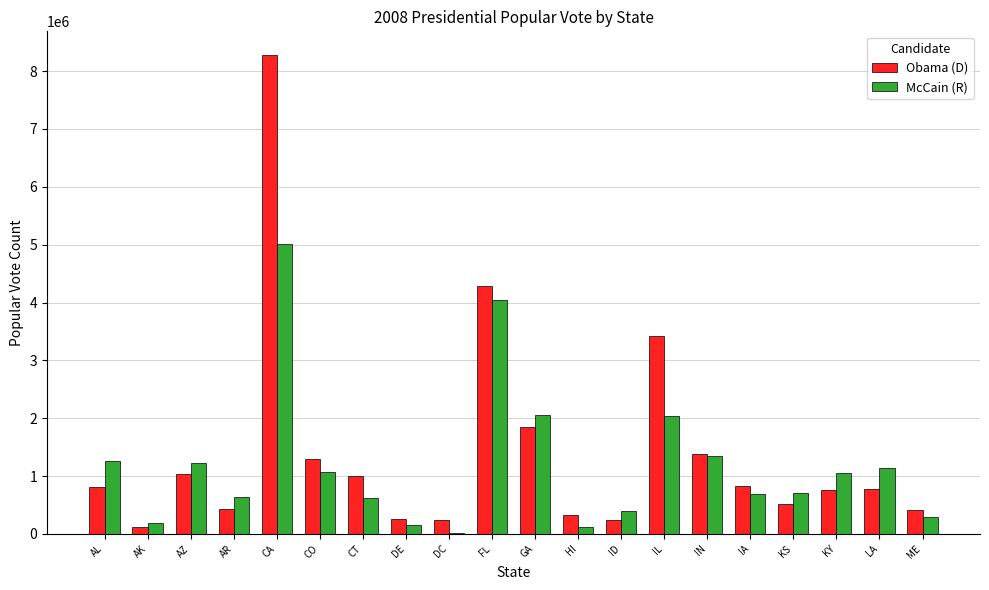

What are all the series names shown in the legend?

Obama (D), McCain (R)